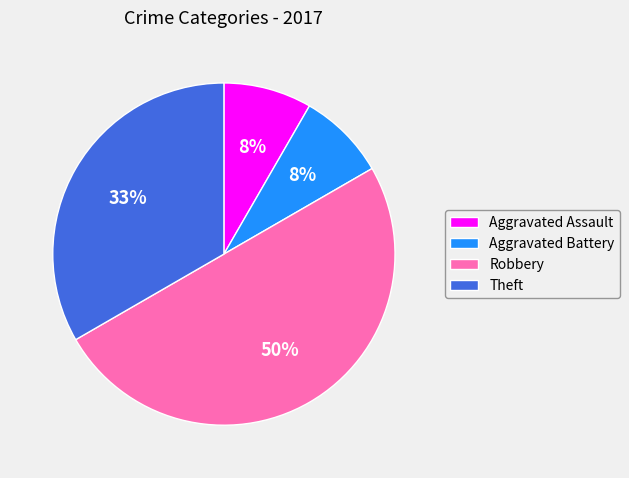

To the nearest percent, what portion does Aggravated Assault represent?

8%